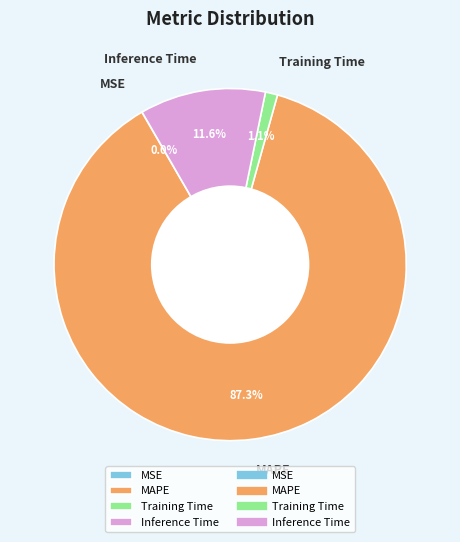

To the nearest percent, what is the average slice percentage?

25%